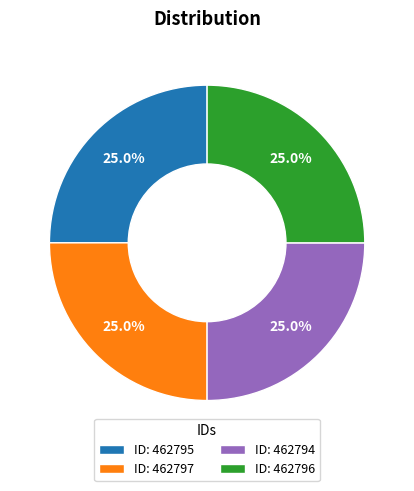

Approximately how many times larger is the value at ID: 462794 compared to ID: 462796?

1.0